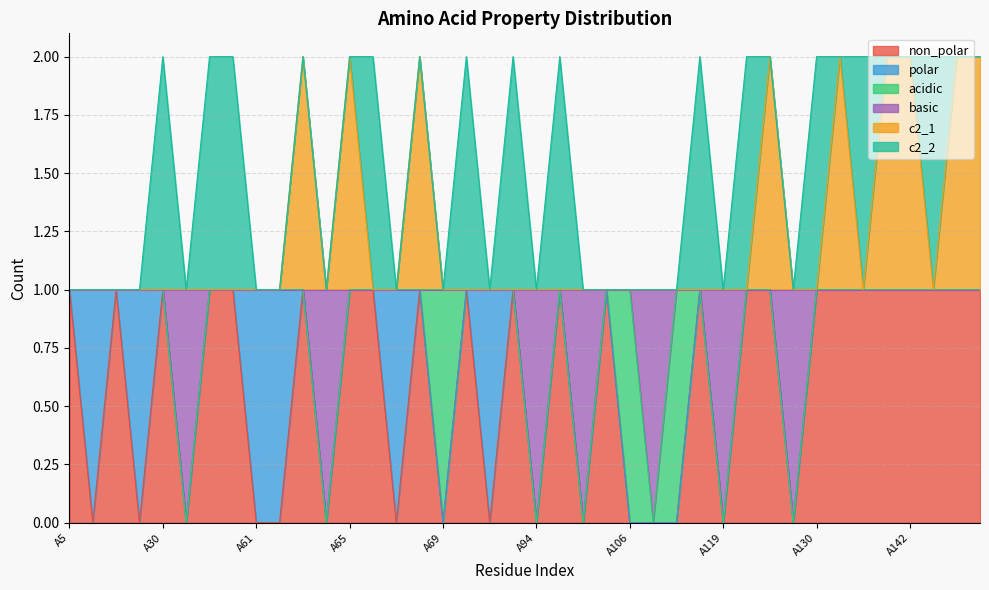

Count the number of categories in the chart.

40